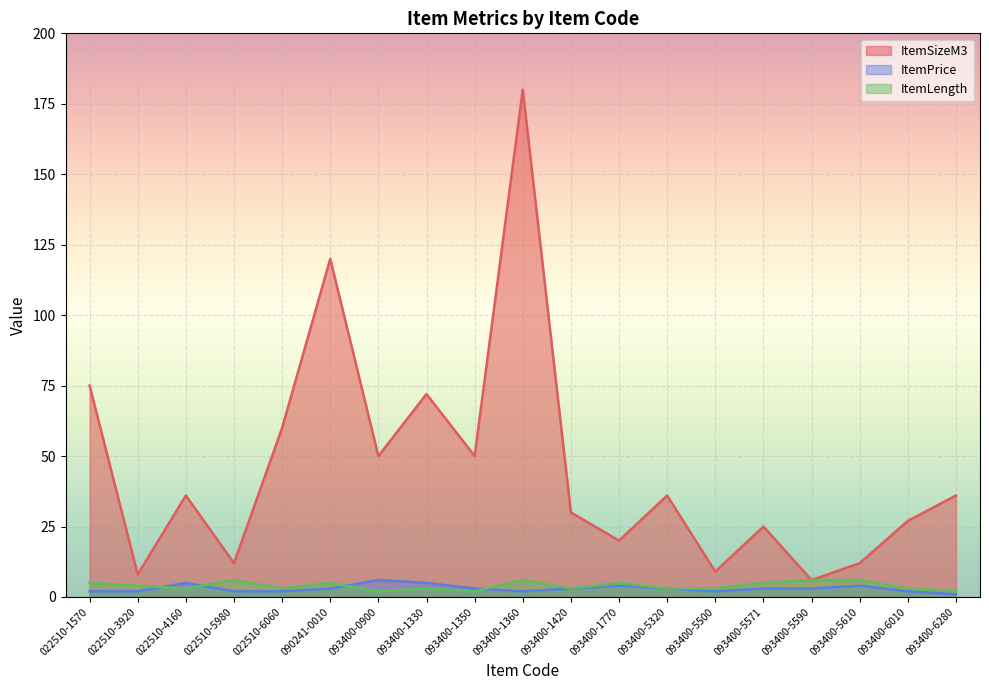

True or false: ItemSizeM3 and ItemLength intersect in this chart.

False